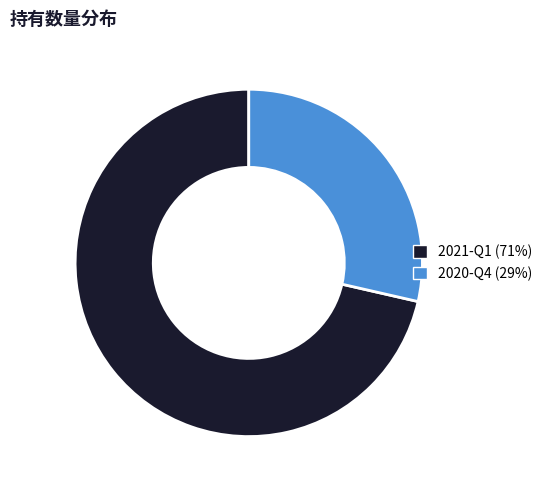

The 2021-Q1 slice represents 65% of the pie. True or false?

False